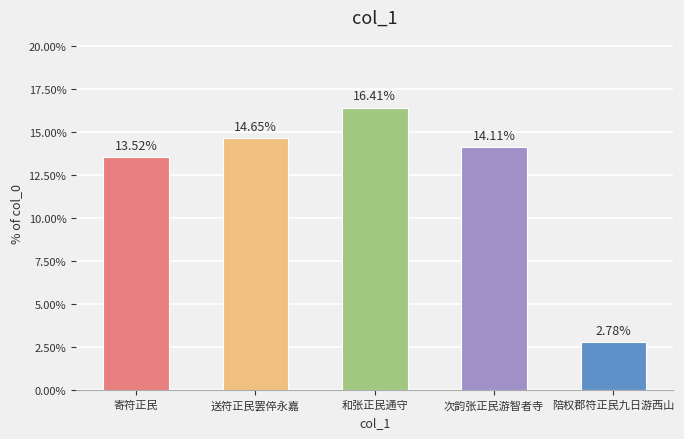

What is the difference between the values at 和张正民通守 and 送符正民罢倅永嘉?

1.8